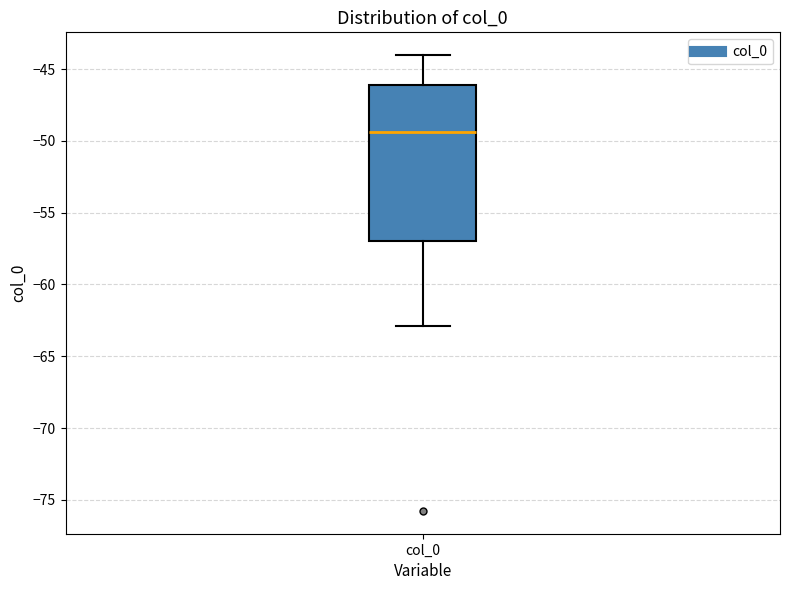

Where is the upper edge of the box for col_0 on the y-axis? The values are not printed on the chart, so give them approximately, as read against the axis.

-46.0